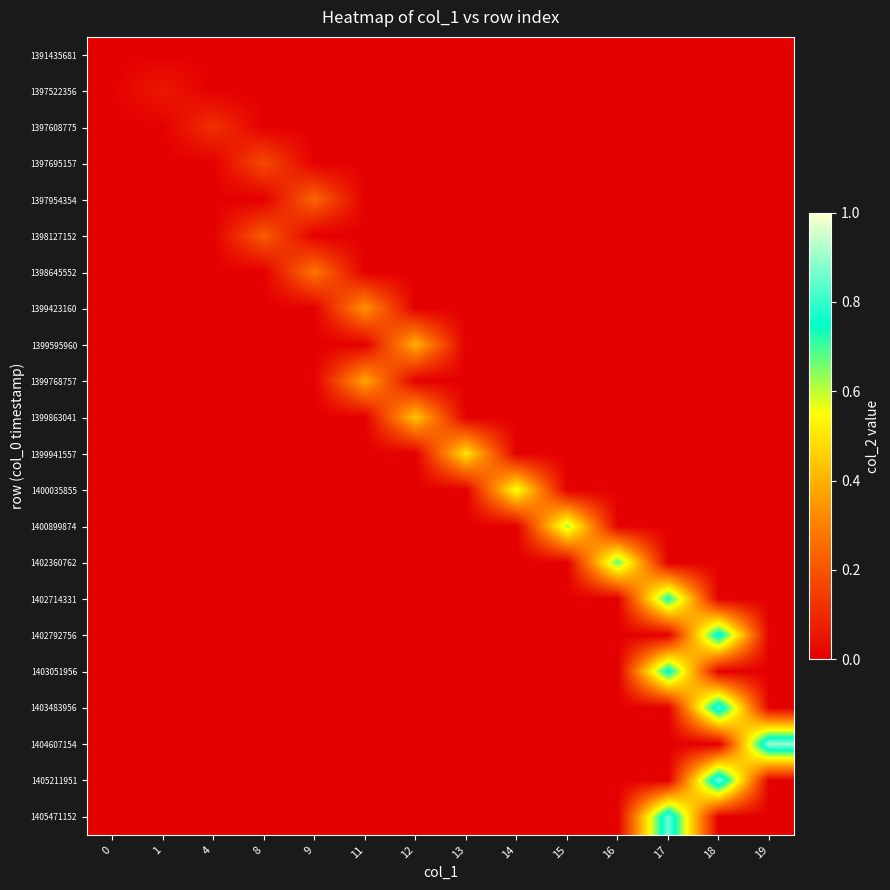

Reading left to right, transcribe all the data shown in this chart.

row_0: 0.0	0.0	0.0	0.0	0.0	0.0	0.0	0.0	0.0	0.0	0.0	0.0	0.0	0.0
row_1: 0.0	0.1	0.0	0.0	0.0	0.0	0.0	0.0	0.0	0.0	0.0	0.0	0.0	0.0
row_2: 0.0	0.0	0.1	0.0	0.0	0.0	0.0	0.0	0.0	0.0	0.0	0.0	0.0	0.0
row_3: 0.0	0.0	0.0	0.2	0.0	0.0	0.0	0.0	0.0	0.0	0.0	0.0	0.0	0.0
row_4: 0.0	0.0	0.0	0.0	0.2	0.0	0.0	0.0	0.0	0.0	0.0	0.0	0.0	0.0
row_5: 0.0	0.0	0.0	0.2	0.0	0.0	0.0	0.0	0.0	0.0	0.0	0.0	0.0	0.0
row_6: 0.0	0.0	0.0	0.0	0.3	0.0	0.0	0.0	0.0	0.0	0.0	0.0	0.0	0.0
row_7: 0.0	0.0	0.0	0.0	0.0	0.3	0.0	0.0	0.0	0.0	0.0	0.0	0.0	0.0
row_8: 0.0	0.0	0.0	0.0	0.0	0.0	0.4	0.0	0.0	0.0	0.0	0.0	0.0	0.0
row_9: 0.0	0.0	0.0	0.0	0.0	0.4	0.0	0.0	0.0	0.0	0.0	0.0	0.0	0.0
row_10: 0.0	0.0	0.0	0.0	0.0	0.0	0.4	0.0	0.0	0.0	0.0	0.0	0.0	0.0
row_11: 0.0	0.0	0.0	0.0	0.0	0.0	0.0	0.5	0.0	0.0	0.0	0.0	0.0	0.0
row_12: 0.0	0.0	0.0	0.0	0.0	0.0	0.0	0.0	0.6	0.0	0.0	0.0	0.0	0.0
row_13: 0.0	0.0	0.0	0.0	0.0	0.0	0.0	0.0	0.0	0.6	0.0	0.0	0.0	0.0
row_14: 0.0	0.0	0.0	0.0	0.0	0.0	0.0	0.0	0.0	0.0	0.7	0.0	0.0	0.0
row_15: 0.0	0.0	0.0	0.0	0.0	0.0	0.0	0.0	0.0	0.0	0.0	0.7	0.0	0.0
row_16: 0.0	0.0	0.0	0.0	0.0	0.0	0.0	0.0	0.0	0.0	0.0	0.0	0.8	0.0
row_17: 0.0	0.0	0.0	0.0	0.0	0.0	0.0	0.0	0.0	0.0	0.0	0.8	0.0	0.0
row_18: 0.0	0.0	0.0	0.0	0.0	0.0	0.0	0.0	0.0	0.0	0.0	0.0	0.8	0.0
row_19: 0.0	0.0	0.0	0.0	0.0	0.0	0.0	0.0	0.0	0.0	0.0	0.0	0.0	0.9
row_20: 0.0	0.0	0.0	0.0	0.0	0.0	0.0	0.0	0.0	0.0	0.0	0.0	0.9	0.0
row_21: 0.0	0.0	0.0	0.0	0.0	0.0	0.0	0.0	0.0	0.0	0.0	0.9	0.0	0.0